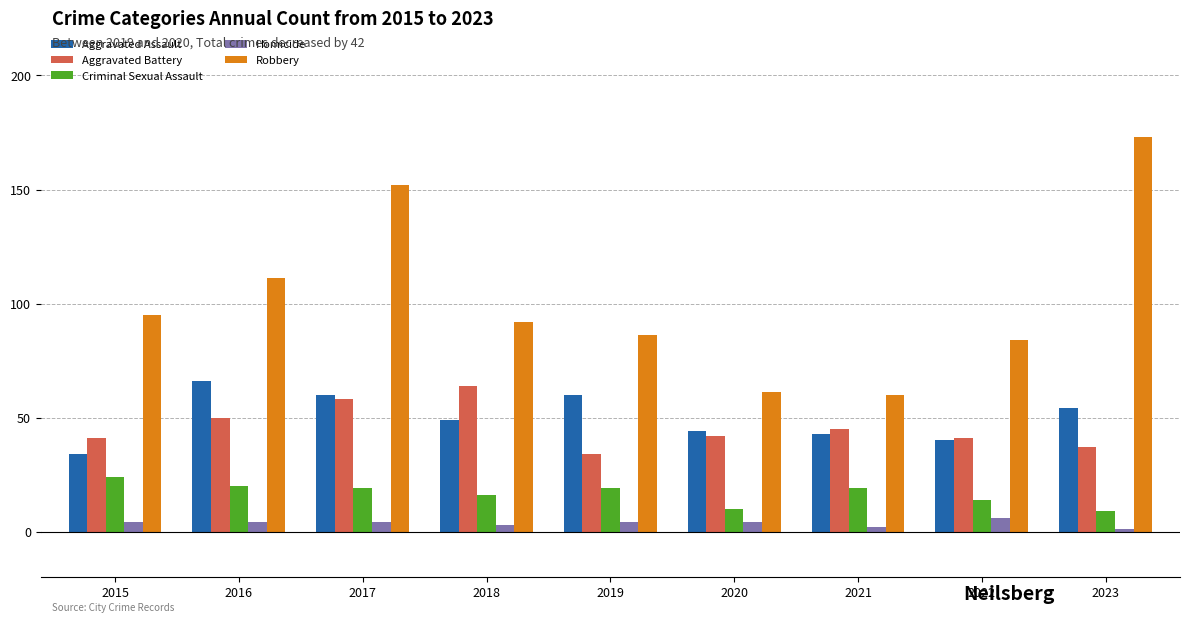

What is the spread (max minus min) of values at 2020?

57